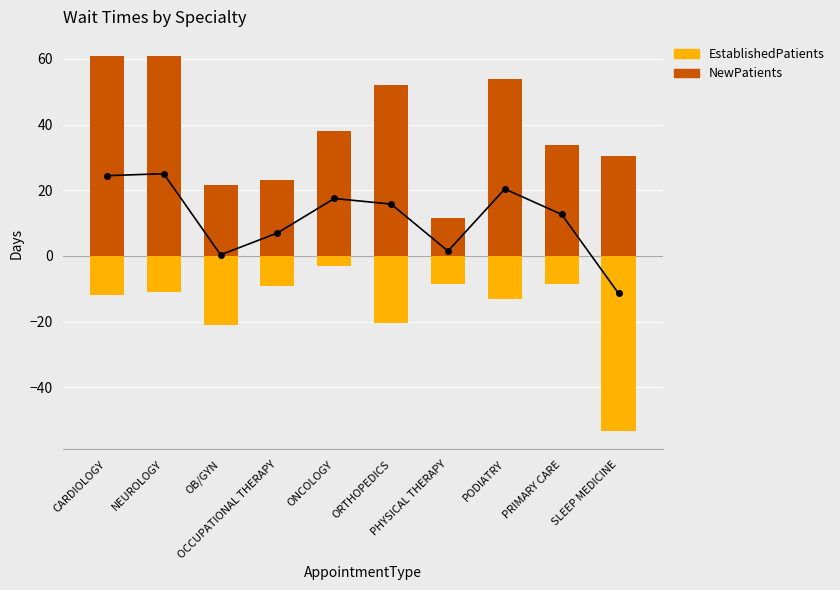

Is it true that NewPatients equals 30.4 at SLEEP MEDICINE?

True